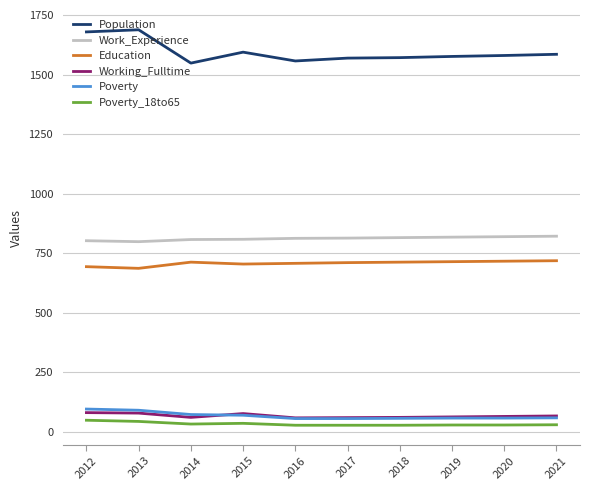

What is the difference between the highest and lowest values at 2013?

1645